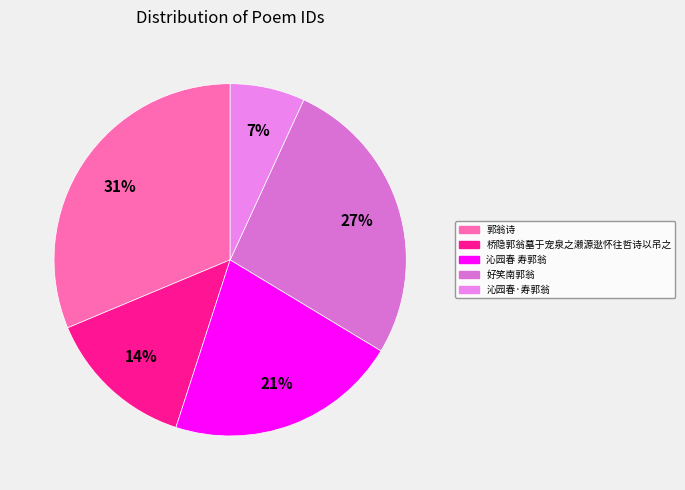

Is there any slice that represents more than half of the pie?

No